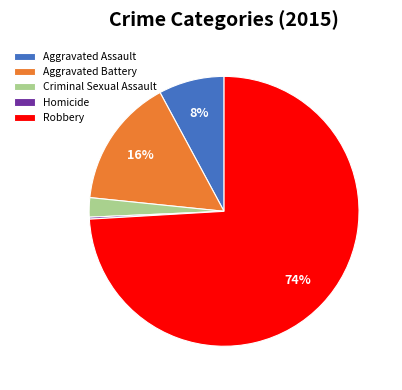

Do Criminal Sexual Assault and Aggravated Battery together represent more than half of the pie?

No